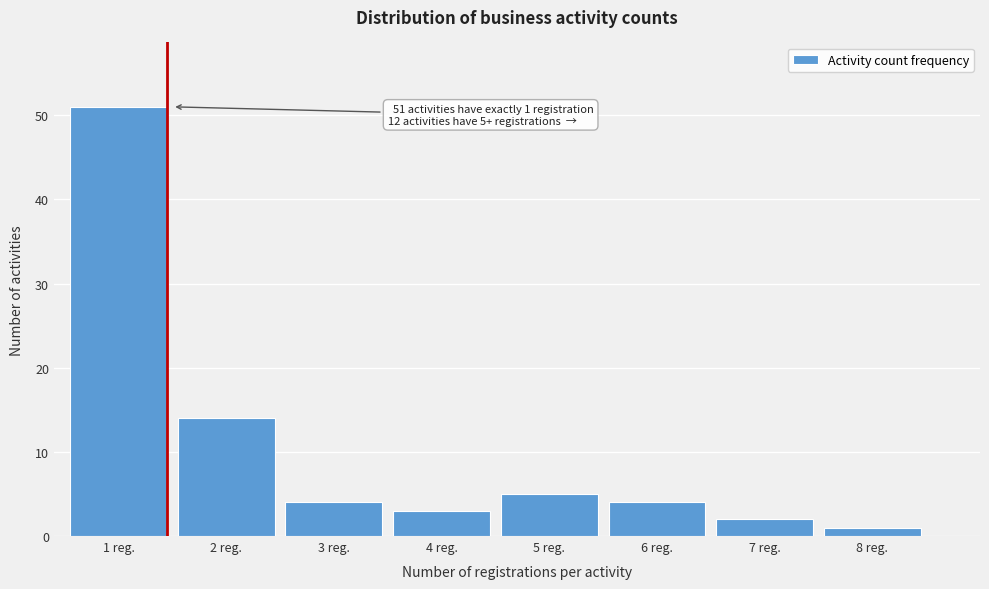

Reading left to right, list all the values displayed in this chart.

51	14	4	3	5	4	2	1